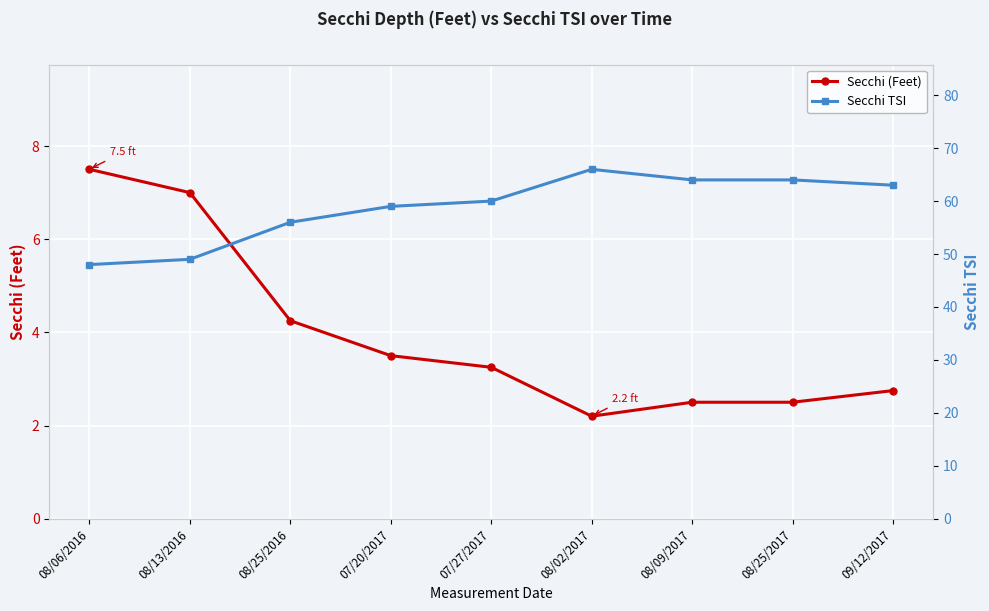

True or false: Secchi TSI and Secchi (Feet) cross at least once.

False